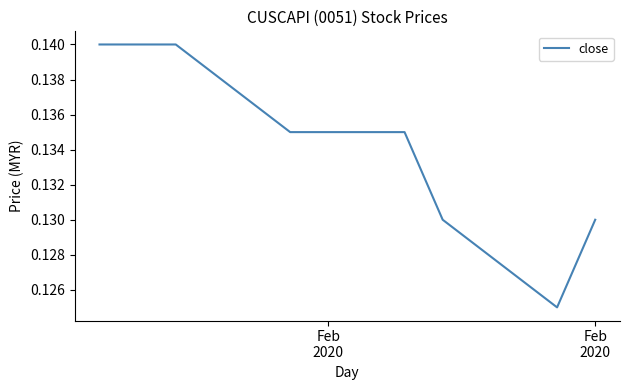

Does the chart have visible grid lines?

No